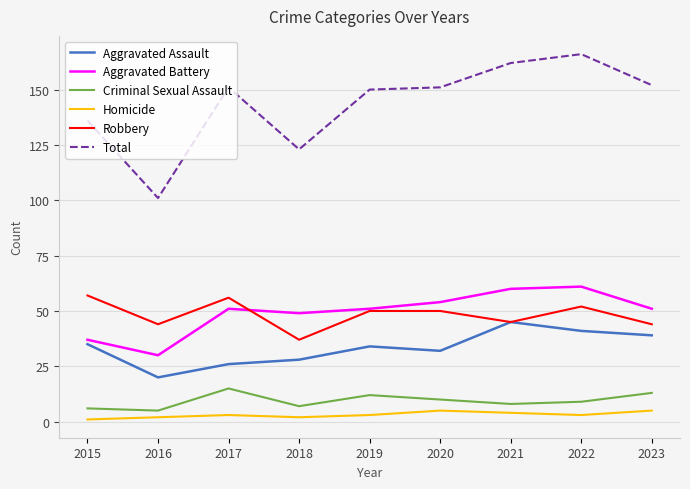

Which series has the largest range (max minus min)?

Total